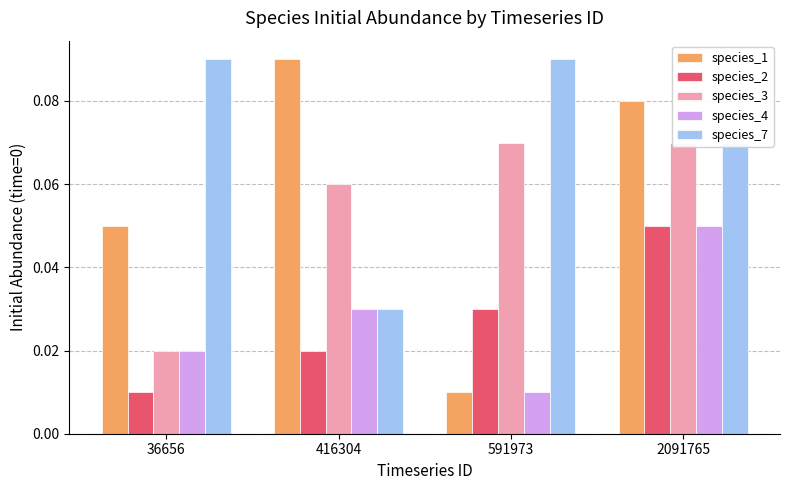

Which series changed the most between 416304 and 2091765?

species_7